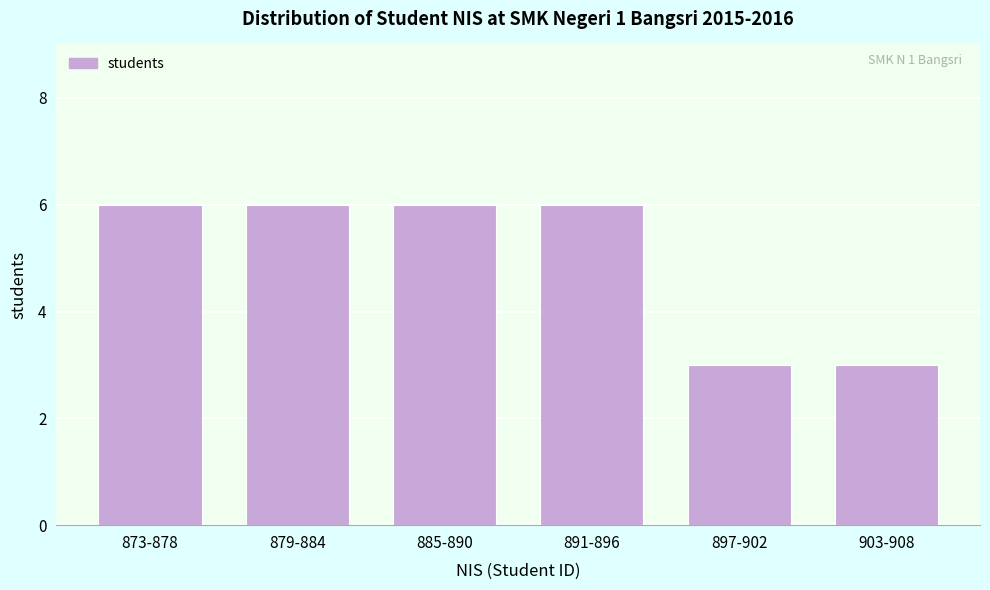

Reading left to right, what are all the values shown in this chart?

6	6	6	6	3	3